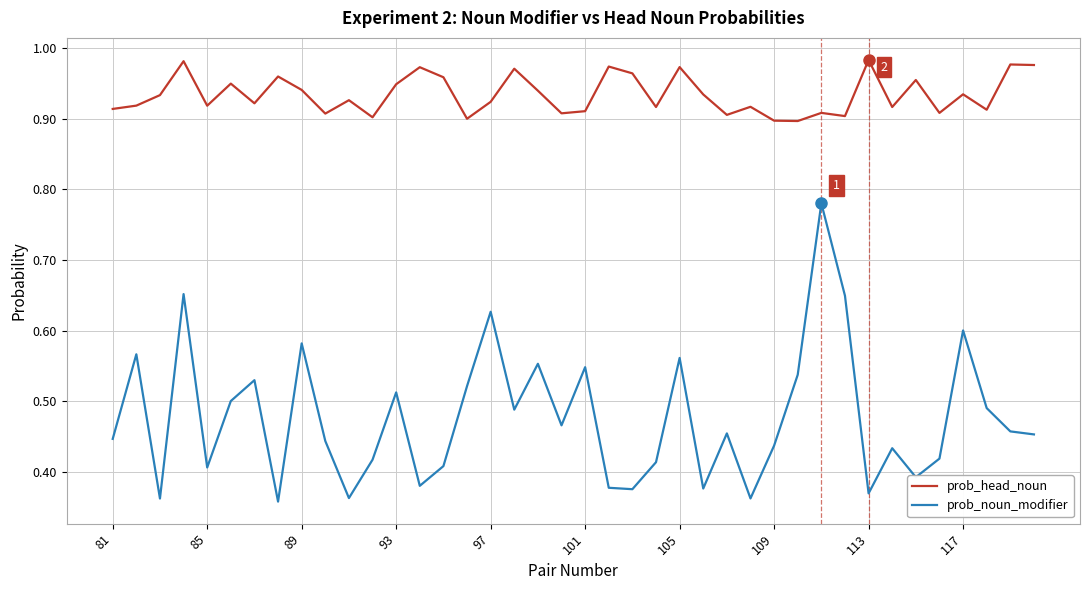

True or false: prob_head_noun and prob_noun_modifier cross at least once.

False